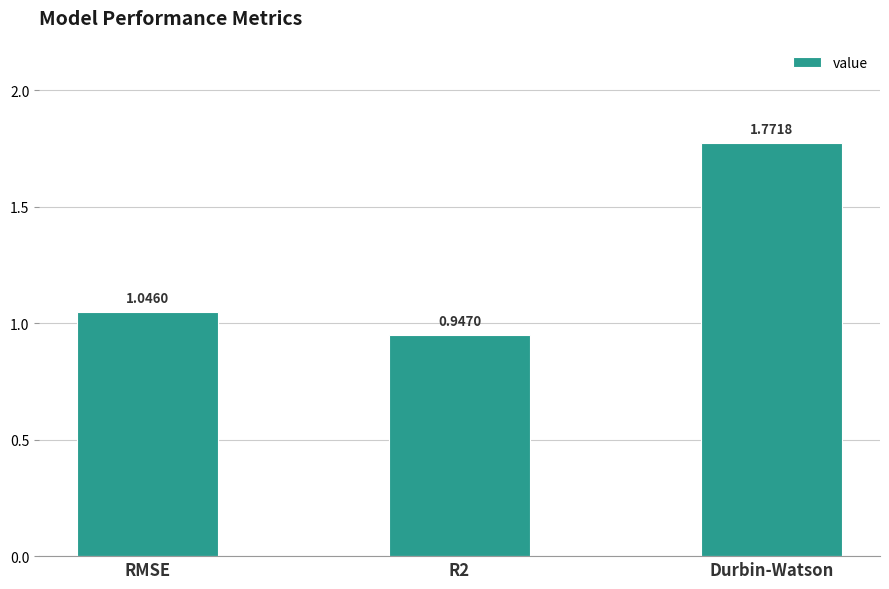

What is the difference between the values at RMSE and R2?

0.1